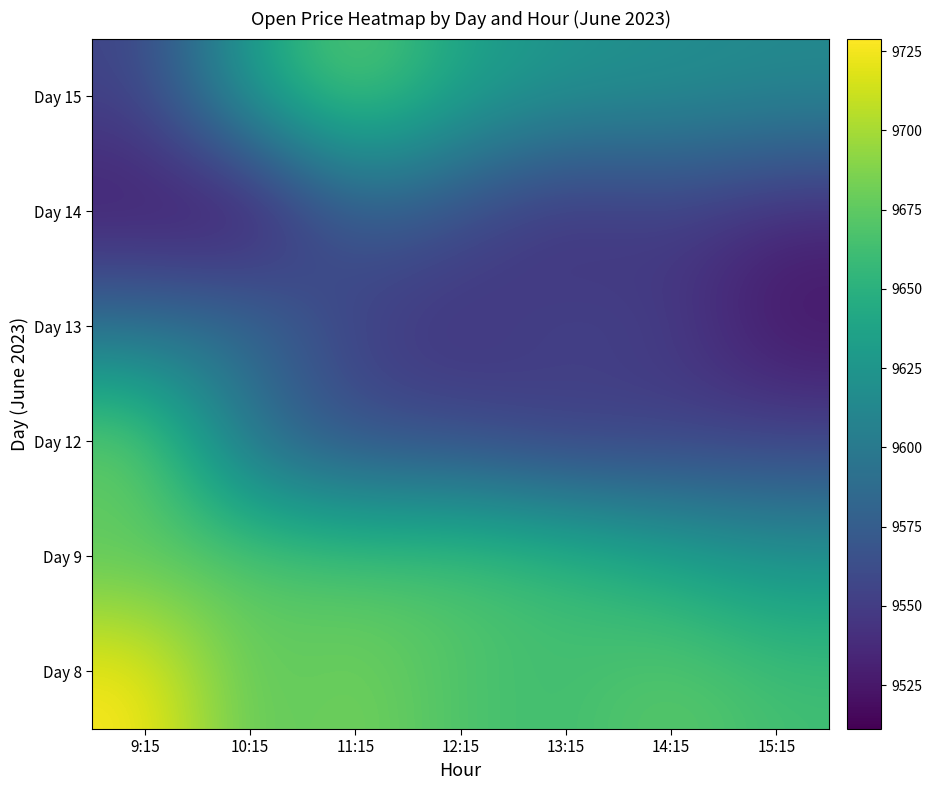

How many series are shown in this chart?

6